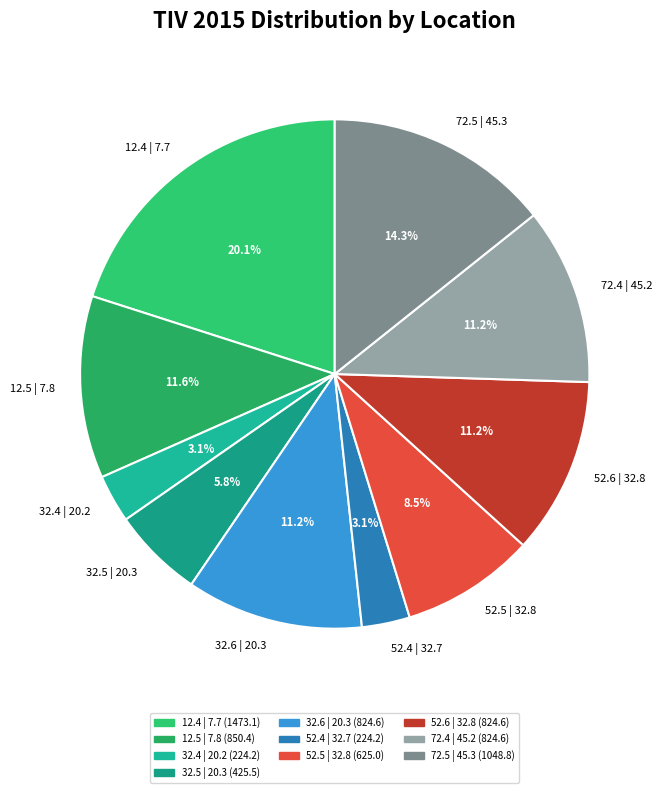

What percentage is the 12.4 | 7.7 slice, to the nearest percent?

20%